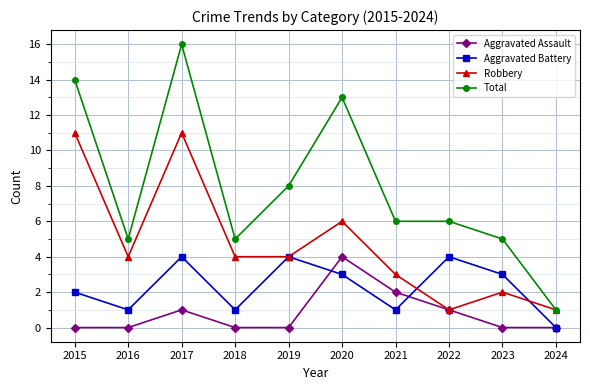

The value of Robbery at 2015 is 11. True or false?

True